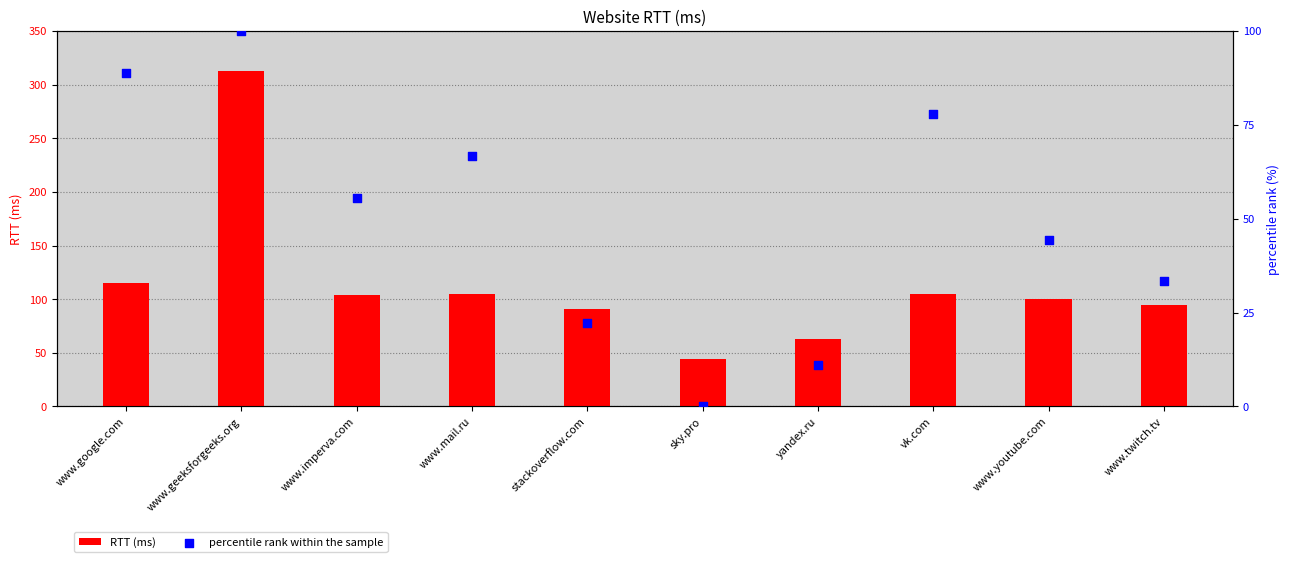

Which series has the widest spread of Y values?

RTT (ms)